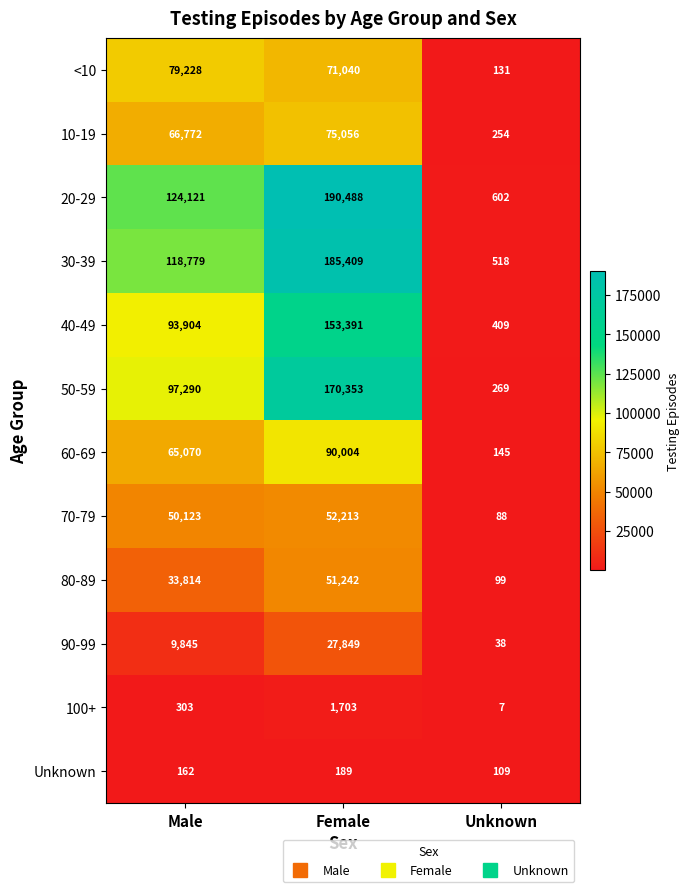

Between Male and Unknown, which series saw the biggest shift?

20-29